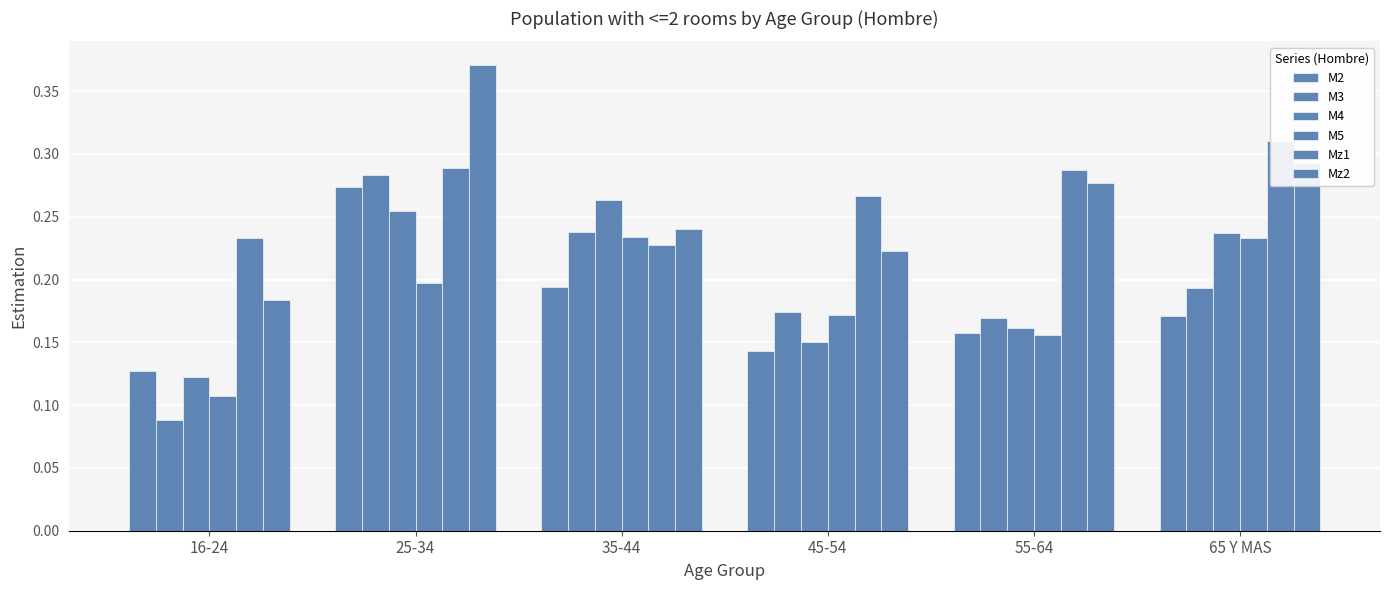

Reading left to right, extract all data points from this chart.

M2: 0.1	0.3	0.2	0.1	0.2	0.2
M3: 0.1	0.3	0.2	0.2	0.2	0.2
M4: 0.1	0.3	0.3	0.2	0.2	0.2
M5: 0.1	0.2	0.2	0.2	0.2	0.2
Mz1: 0.2	0.3	0.2	0.3	0.3	0.3
Mz2: 0.2	0.4	0.2	0.2	0.3	0.3